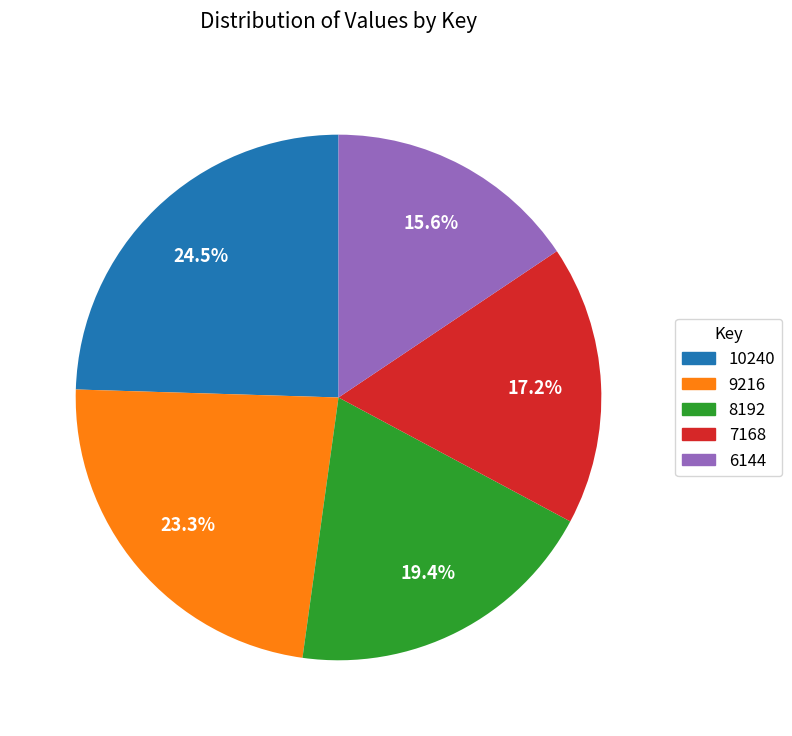

Does any single category account for the majority?

No